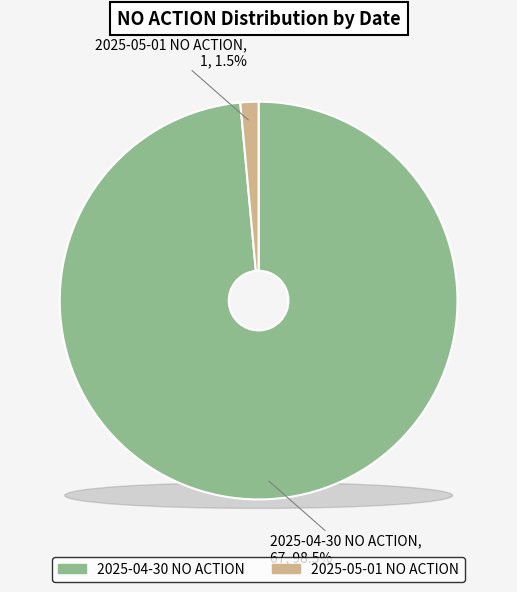

True or false: 2025-05-01 NO ACTION accounts for 1% of the total.

True